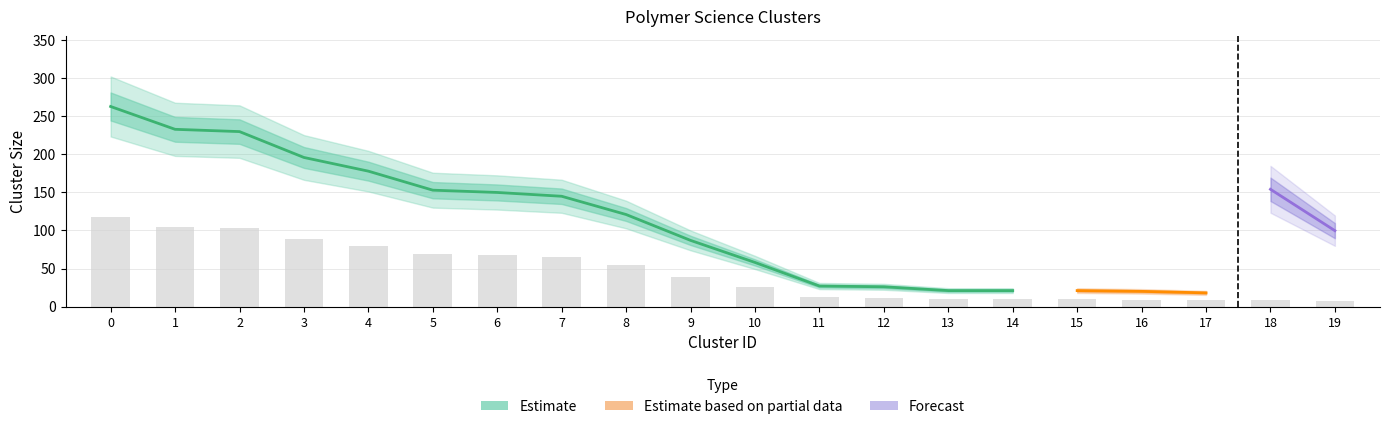

What is the minimum value shown in the chart?

6.8